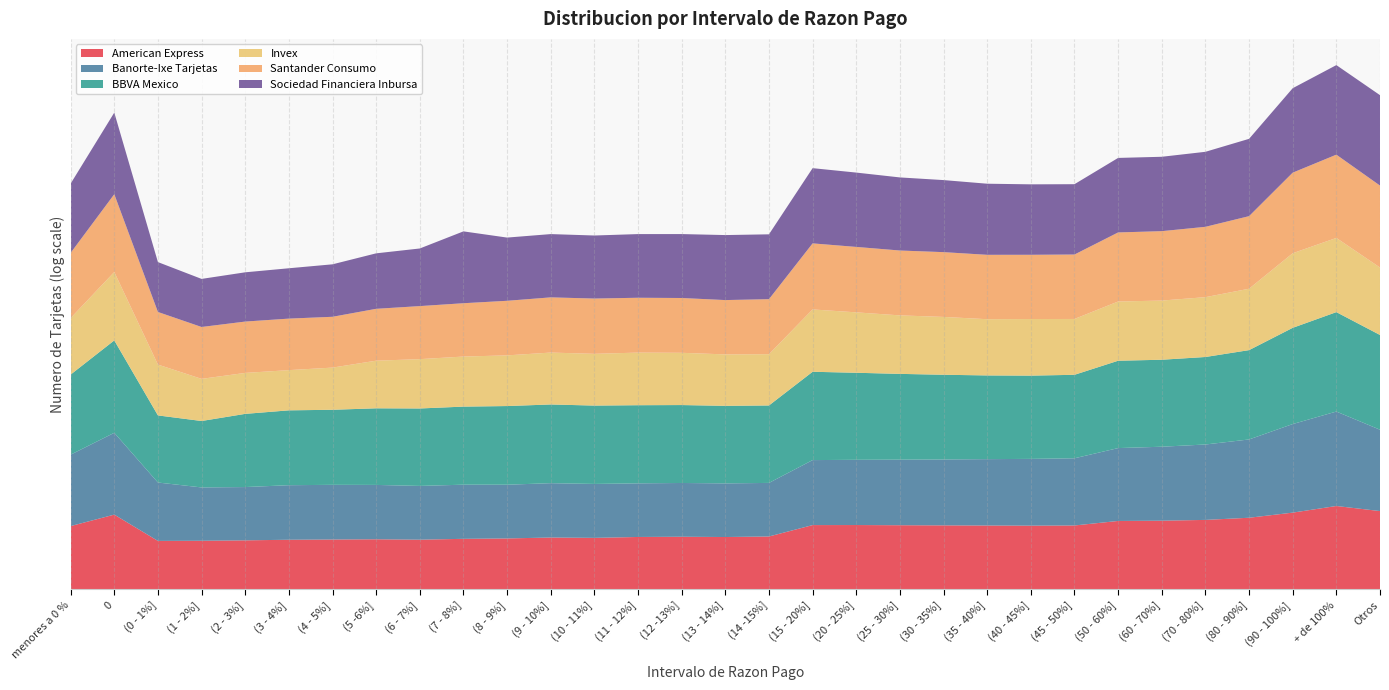

Reading left to right, extract all data points from this chart.

American Express: menores a 0 %=7455	0=37445	(0 - 1%]=923	(1 - 2%]=942	(2 - 3%]=998	(3 - 4%]=1087	(4 - 5%]=1123	(5 -6%]=1161	(6 - 7%]=1097	(7 - 8%]=1237	(8 - 9%]=1306	(9 - 10%]=1488	(10 - 11%]=1418	(11 - 12%]=1608	(12 -13%]=1659	(13 - 14%]=1595	(14 -15%]=1721	(15 - 20%]=8574	(20 - 25%]=8639	(25 - 30%]=8406	(30 - 35%]=8237	(35 - 40%]=8080	(40 - 45%]=7912	(45 - 50%]=8121	(50 - 60%]=15335	(60 - 70%]=15920	(70 - 80%]=17783	(80 - 90%]=24100	(90 - 100%]=49557	+ de 100%=126131	Otros=61744
Banorte-Ixe Tarjetas: menores a 0 %=23351	0=100983	(0 - 1%]=3726	(1 - 2%]=1827	(2 - 3%]=1819	(3 - 4%]=2168	(4 - 5%]=2210	(5 -6%]=2112	(6 - 7%]=1941	(7 - 8%]=2050	(8 - 9%]=1933	(9 - 10%]=2107	(10 - 11%]=1986	(11 - 12%]=1904	(12 -13%]=1943	(13 - 14%]=1907	(14 -15%]=1891	(15 - 20%]=9443	(20 - 25%]=9767	(25 - 30%]=10244	(30 - 35%]=10712	(35 - 40%]=11475	(40 - 45%]=12131	(45 - 50%]=12867	(50 - 60%]=28646	(60 - 70%]=33455	(70 - 80%]=40974	(80 - 90%]=61487	(90 - 100%]=261561	+ de 100%=598188	Otros=94585
BBVA Mexico: menores a 0 %=79089	0=448203	(0 - 1%]=12715	(1 - 2%]=11559	(2 - 3%]=29919	(3 - 4%]=37878	(4 - 5%]=38968	(5 -6%]=48484	(6 - 7%]=54549	(7 - 8%]=59530	(8 - 9%]=64738	(9 - 10%]=65151	(10 - 11%]=62023	(11 - 12%]=60075	(12 -13%]=58345	(13 - 14%]=55383	(14 -15%]=54558	(15 - 20%]=252411	(20 - 25%]=210555	(25 - 30%]=176421	(30 - 35%]=152158	(35 - 40%]=131650	(40 - 45%]=123667	(45 - 50%]=127677	(50 - 60%]=220037	(60 - 70%]=209095	(70 - 80%]=224699	(80 - 90%]=290863	(90 - 100%]=768310	+ de 100%=1205957	Otros=623430
Invex: menores a 0 %=2849	0=15252	(0 - 1%]=1283	(1 - 2%]=377	(2 - 3%]=319	(3 - 4%]=287	(4 - 5%]=379	(5 -6%]=817	(6 - 7%]=1040	(7 - 8%]=1153	(8 - 9%]=1256	(9 - 10%]=1493	(10 - 11%]=1460	(11 - 12%]=1652	(12 -13%]=1568	(13 - 14%]=1398	(14 -15%]=1367	(15 - 20%]=6499	(20 - 25%]=4954	(25 - 30%]=3782	(30 - 35%]=3441	(35 - 40%]=2750	(40 - 45%]=2900	(45 - 50%]=2599	(50 - 60%]=4197	(60 - 70%]=4159	(70 - 80%]=4571	(80 - 90%]=5692	(90 - 100%]=36493	+ de 100%=34514	Otros=13322
Santander Consumo: menores a 0 %=9726	0=57253	(0 - 1%]=1652	(1 - 2%]=1488	(2 - 3%]=1381	(3 - 4%]=1416	(4 - 5%]=1281	(5 -6%]=1488	(6 - 7%]=1756	(7 - 8%]=1825	(8 - 9%]=2181	(9 - 10%]=2378	(10 - 11%]=2407	(11 - 12%]=2260	(12 -13%]=2249	(13 - 14%]=2104	(14 -15%]=2317	(15 - 20%]=10972	(20 - 25%]=10051	(25 - 30%]=9287	(30 - 35%]=9180	(35 - 40%]=8669	(40 - 45%]=8482	(45 - 50%]=8737	(50 - 60%]=16755	(60 - 70%]=17585	(70 - 80%]=20041	(80 - 90%]=27476	(90 - 100%]=84863	+ de 100%=123847	Otros=103070
Sociedad Financiera Inbursa: menores a 0 %=17197	0=97919	(0 - 1%]=1122	(1 - 2%]=871	(2 - 3%]=1028	(3 - 4%]=1200	(4 - 5%]=1617	(5 -6%]=2470	(6 - 7%]=3337	(7 - 8%]=24802	(8 - 9%]=7345	(9 - 10%]=7408	(10 - 11%]=7173	(11 - 12%]=7829	(12 -13%]=8123	(13 - 14%]=9452	(14 -15%]=9255	(15 - 20%]=39830	(20 - 25%]=35208	(25 - 30%]=29501	(30 - 35%]=25516	(35 - 40%]=22320	(40 - 45%]=20357	(45 - 50%]=20027	(50 - 60%]=36122	(60 - 70%]=35406	(70 - 80%]=38732	(80 - 90%]=53484	(90 - 100%]=146229	+ de 100%=300212	Otros=338598